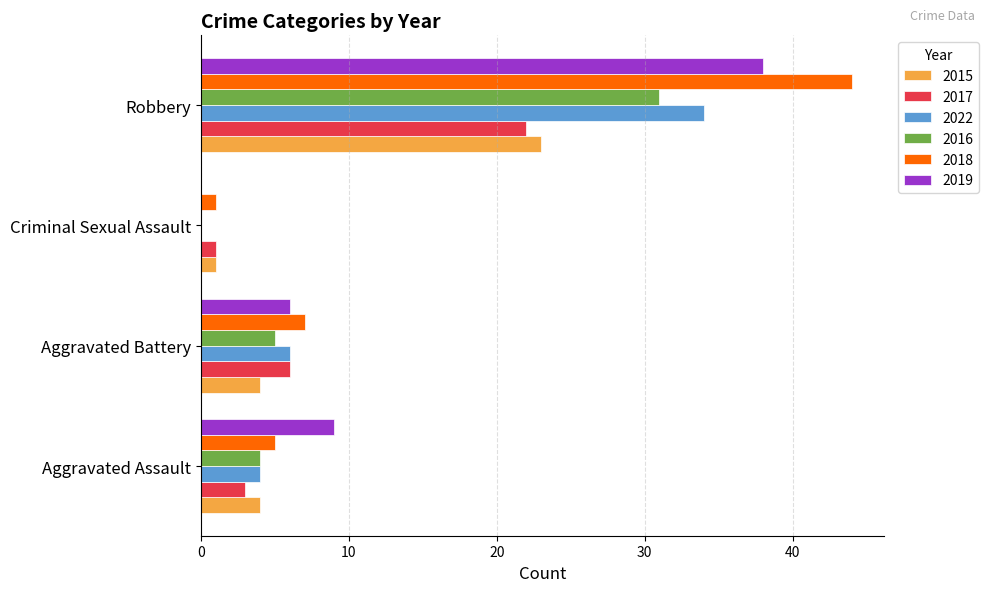

What is the spread (max minus min) of values at Aggravated Battery?

3